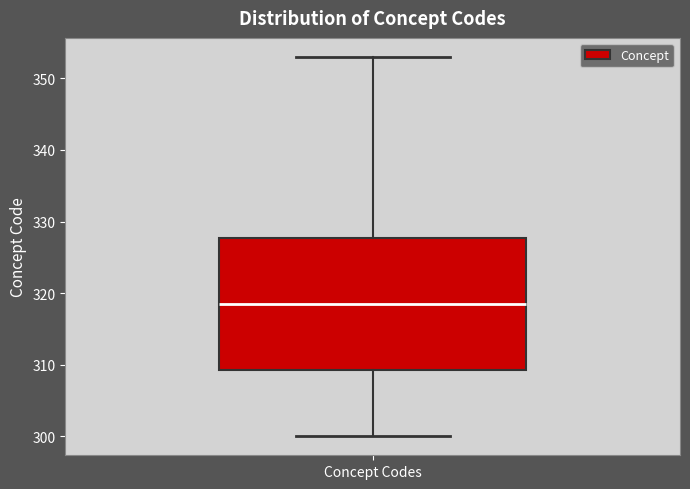

Transcribe this box plot: give where the median line is, the range the box spans, and where the two whiskers end, as read against the y-axis. The values are not printed on the chart, so give them approximately, as read against the axis.

median 319, box 309 to 328, whiskers 300 to 353